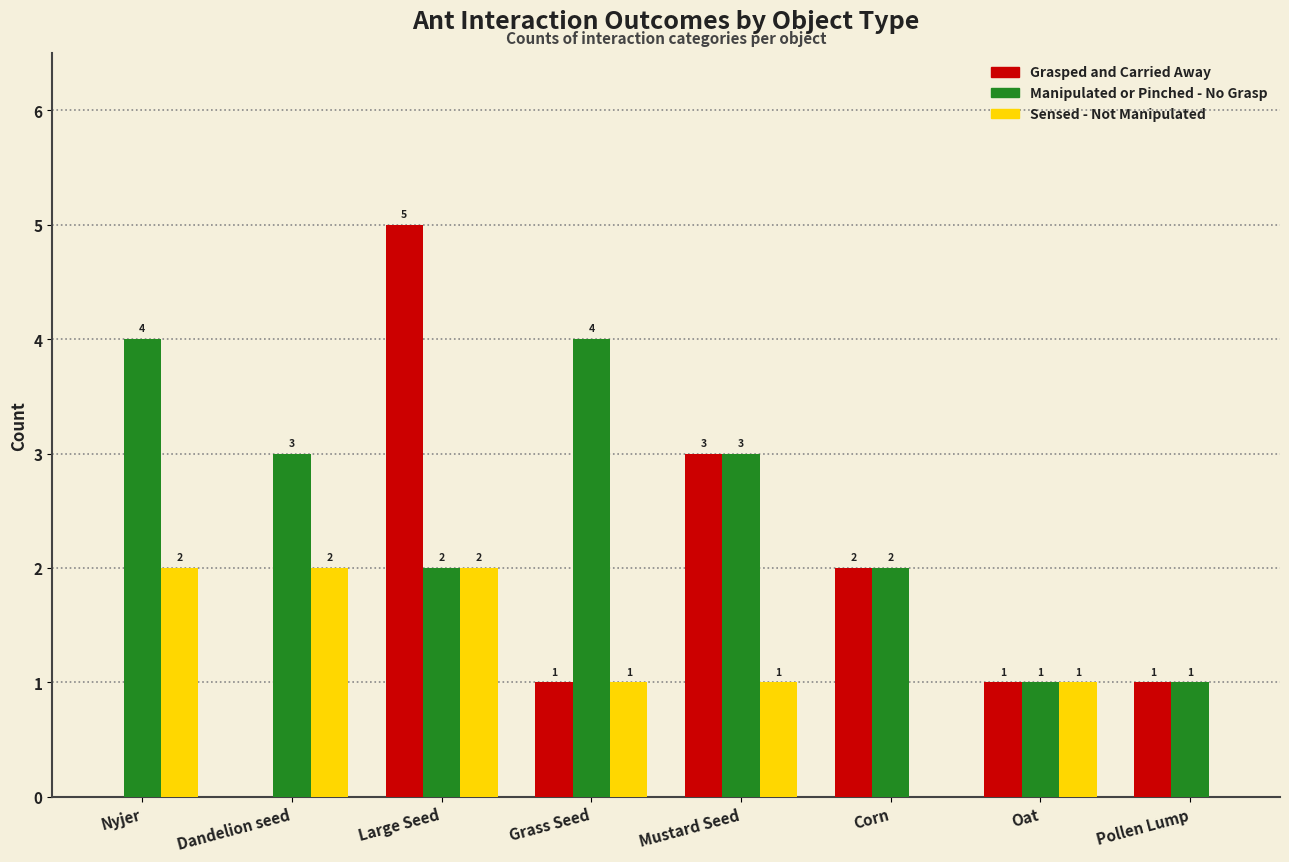

Are the bars horizontal?

No